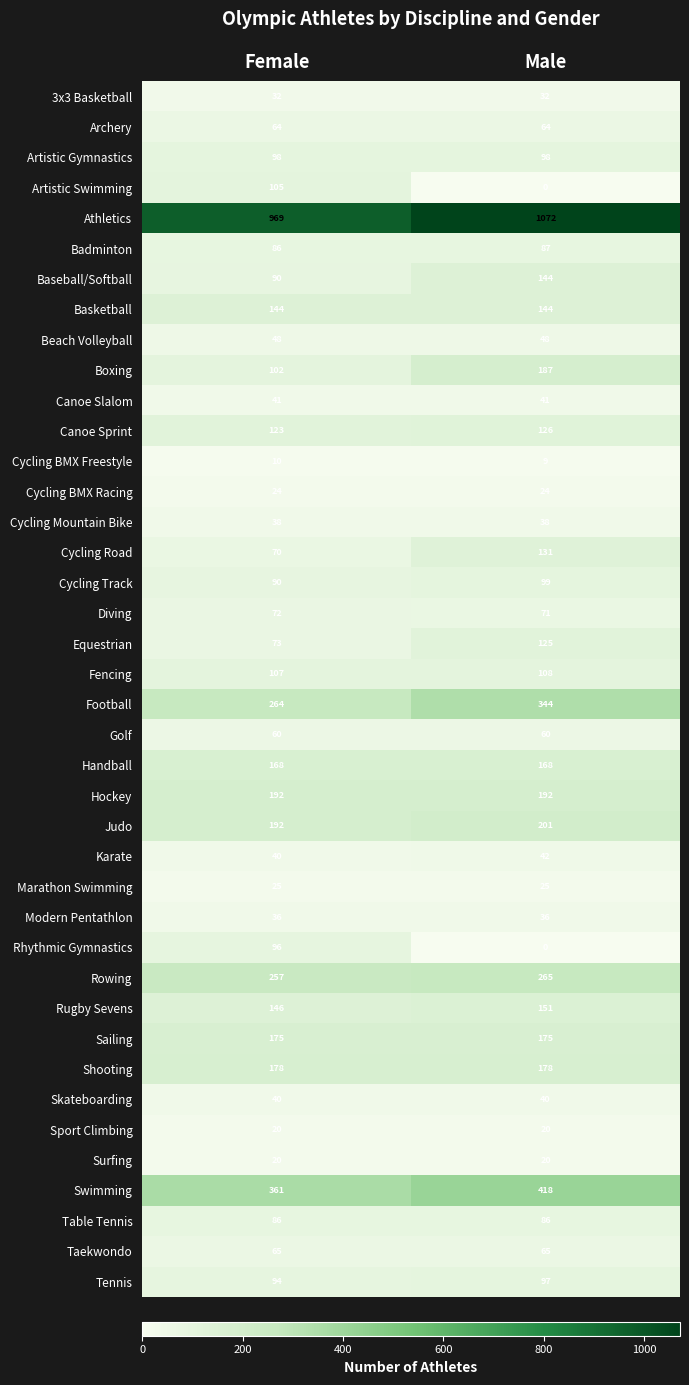

At which category does the chart reach its minimum across all series?

Male